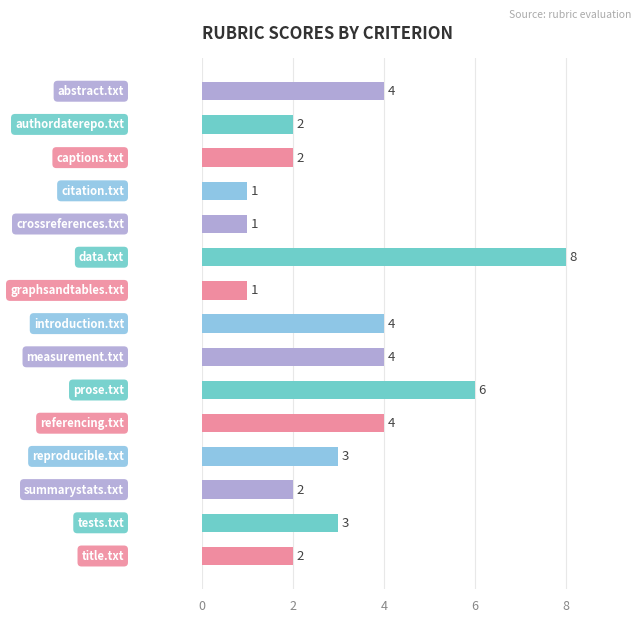

What is the difference between the second highest and second lowest values?

5